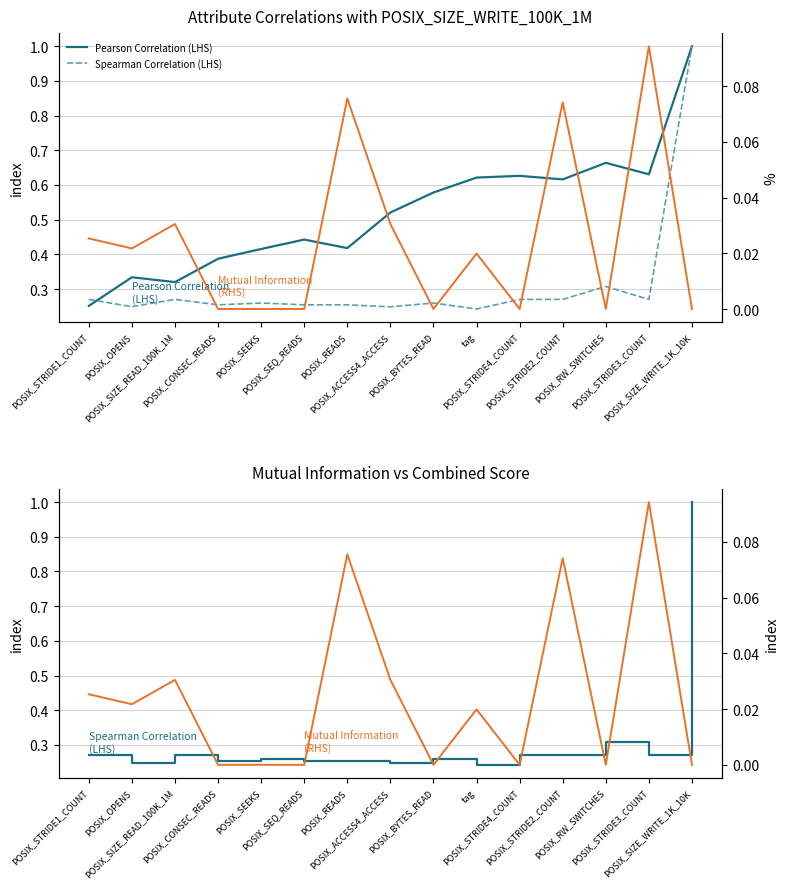

Reading left to right, transcribe all the data shown in this chart.

Pearson Correlation (LHS): POSIX_STRIDE1_COUNT=0.3	POSIX_OPENS=0.3	POSIX_SIZE_READ_100K_1M=0.3	POSIX_CONSEC_READS=0.4	POSIX_SEEKS=0.4	POSIX_SEQ_READS=0.4	POSIX_READS=0.4	POSIX_ACCESS4_ACCESS=0.5	POSIX_BYTES_READ=0.6	tag=0.6	POSIX_STRIDE4_COUNT=0.6	POSIX_STRIDE2_COUNT=0.6	POSIX_RW_SWITCHES=0.7	POSIX_STRIDE3_COUNT=0.6	POSIX_SIZE_WRITE_1K_10K=1.0
Spearman Correlation (LHS): POSIX_STRIDE1_COUNT=0.3	POSIX_OPENS=0.2	POSIX_SIZE_READ_100K_1M=0.3	POSIX_CONSEC_READS=0.3	POSIX_SEEKS=0.3	POSIX_SEQ_READS=0.3	POSIX_READS=0.3	POSIX_ACCESS4_ACCESS=0.2	POSIX_BYTES_READ=0.3	tag=0.2	POSIX_STRIDE4_COUNT=0.3	POSIX_STRIDE2_COUNT=0.3	POSIX_RW_SWITCHES=0.3	POSIX_STRIDE3_COUNT=0.3	POSIX_SIZE_WRITE_1K_10K=1.0
Mutual Information (RHS): POSIX_STRIDE1_COUNT=0.0	POSIX_OPENS=0.0	POSIX_SIZE_READ_100K_1M=0.0	POSIX_CONSEC_READS=0.0	POSIX_SEEKS=0.0	POSIX_SEQ_READS=0.0	POSIX_READS=0.1	POSIX_ACCESS4_ACCESS=0.0	POSIX_BYTES_READ=0.0	tag=0.0	POSIX_STRIDE4_COUNT=0.0	POSIX_STRIDE2_COUNT=0.1	POSIX_RW_SWITCHES=0.0	POSIX_STRIDE3_COUNT=0.1	POSIX_SIZE_WRITE_1K_10K=0.0